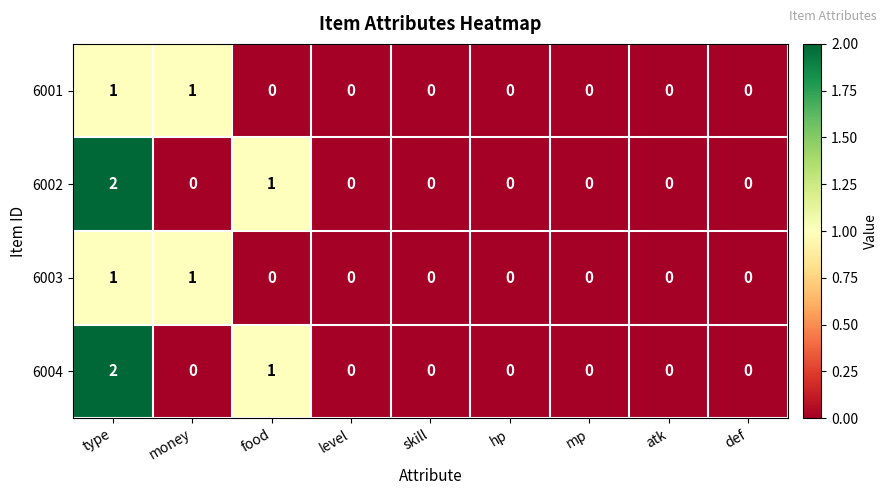

At which category is the sum across all series the highest?

type